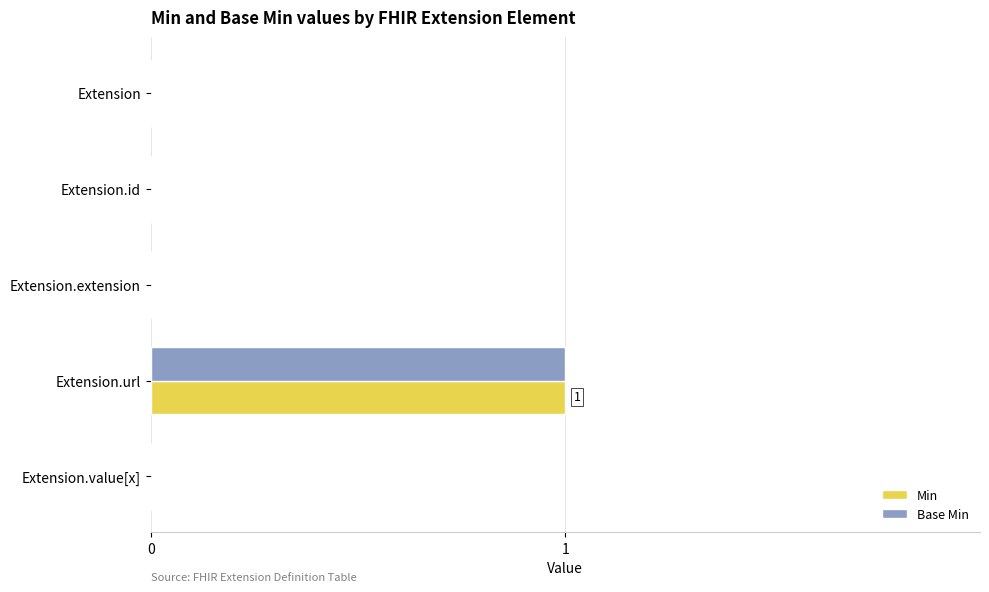

The Base Min series shows 0 at Extension.extension. True or false?

True